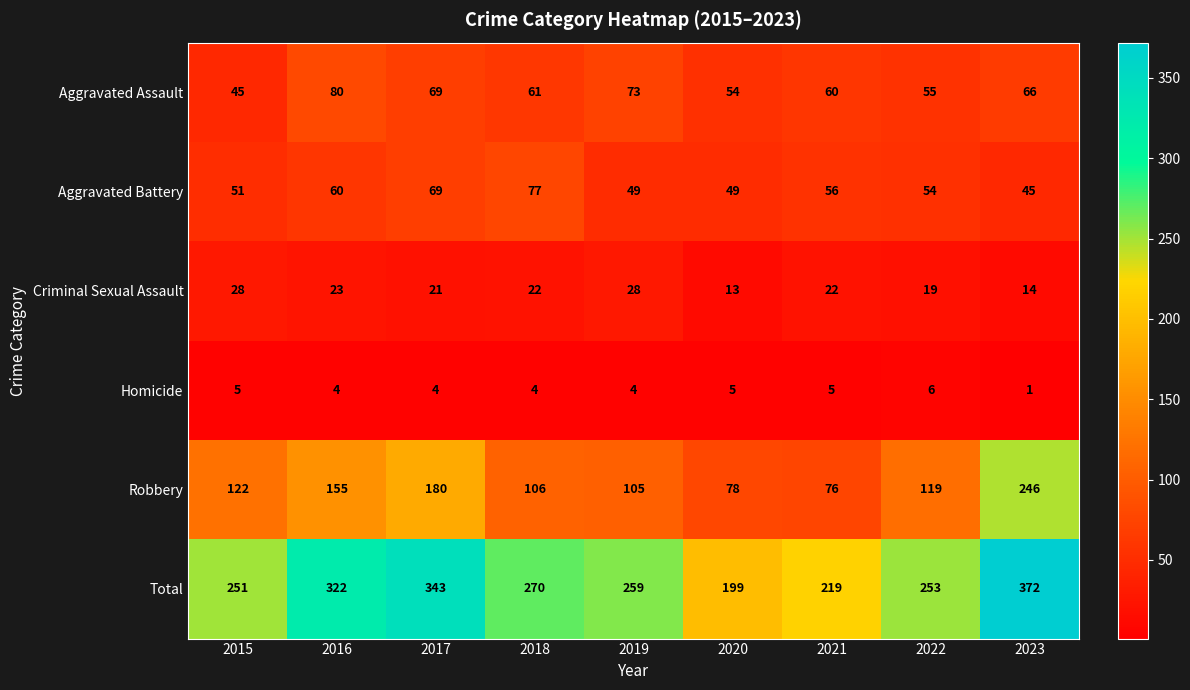

The value of Total at 2015 is 415. True or false?

False